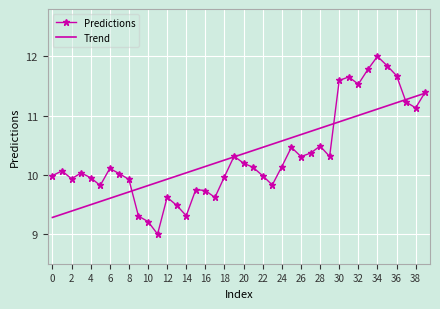

What is the maximum value shown in the chart?

12.0